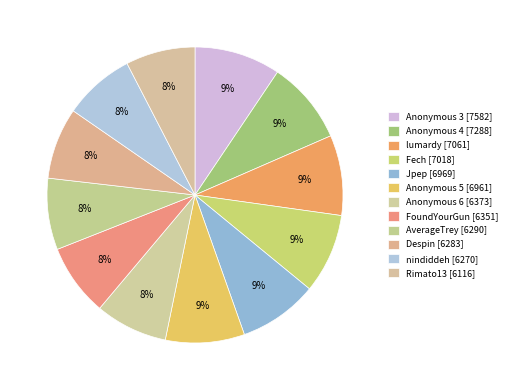

How many slices are in this pie chart?

12